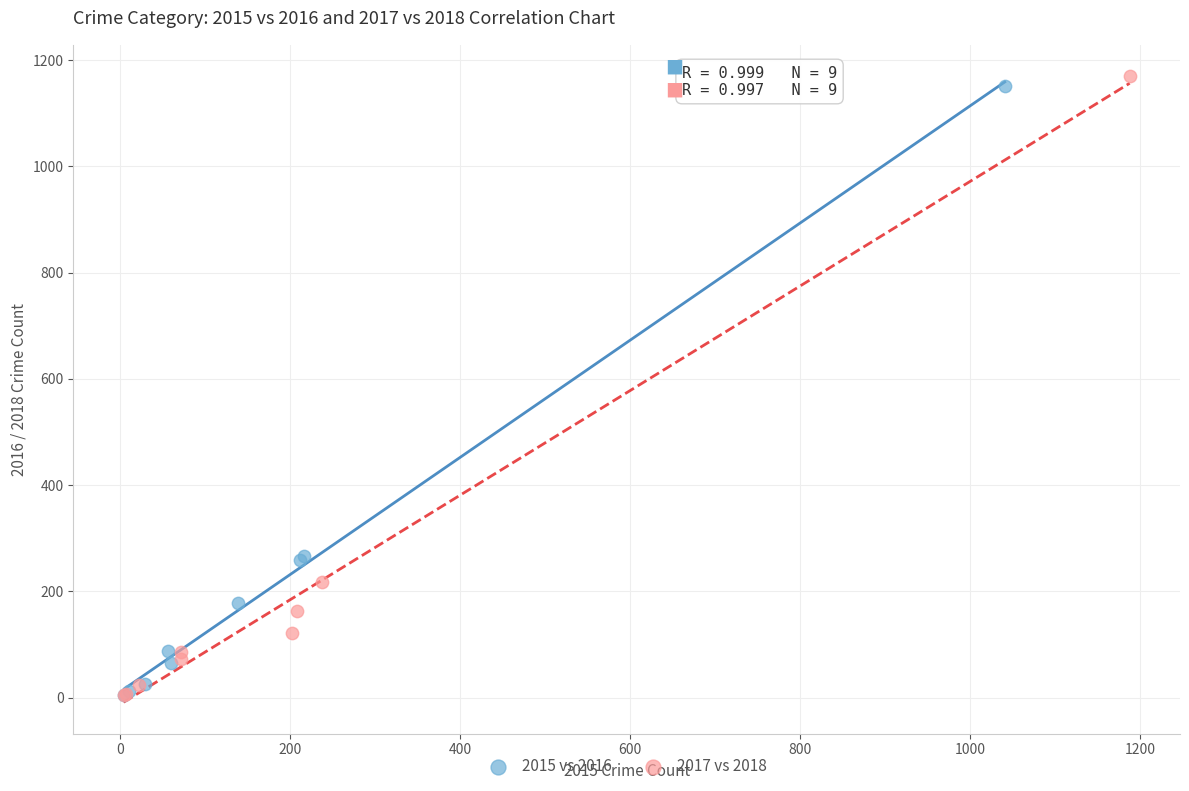

What are all the series names shown in the legend?

2015 vs 2016, 2017 vs 2018